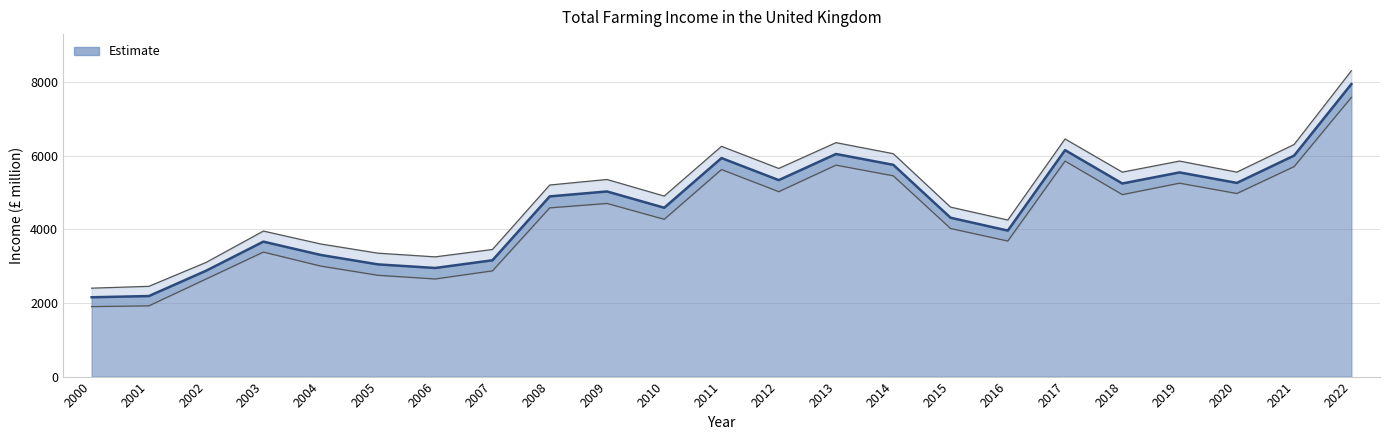

Where is the data nearest to the value 5046?

2009